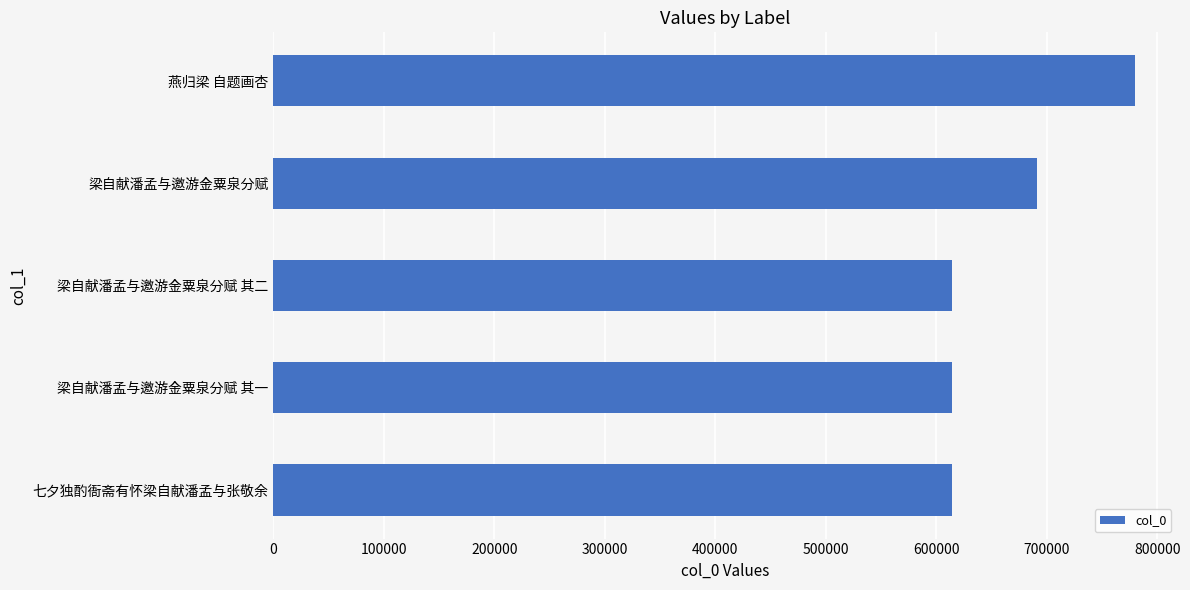

What is the difference between the maximum and minimum values?

165328